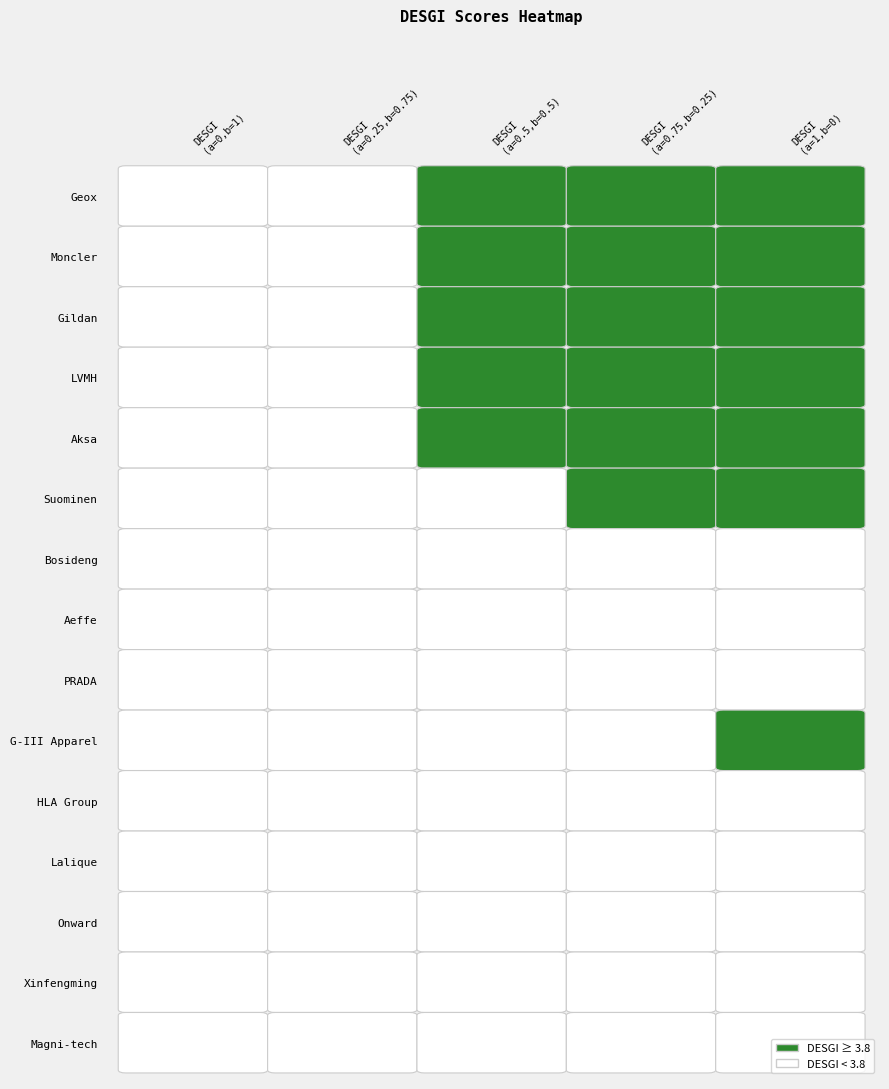

Rank the series at 2 from highest to lowest value.

LVMH, Geox, Moncler, Aksa, Gildan, Suominen, G-III Apparel, Bosideng, Aeffe, PRADA, Xinfengming, HLA Group, Onward, Lalique, Magni-tech